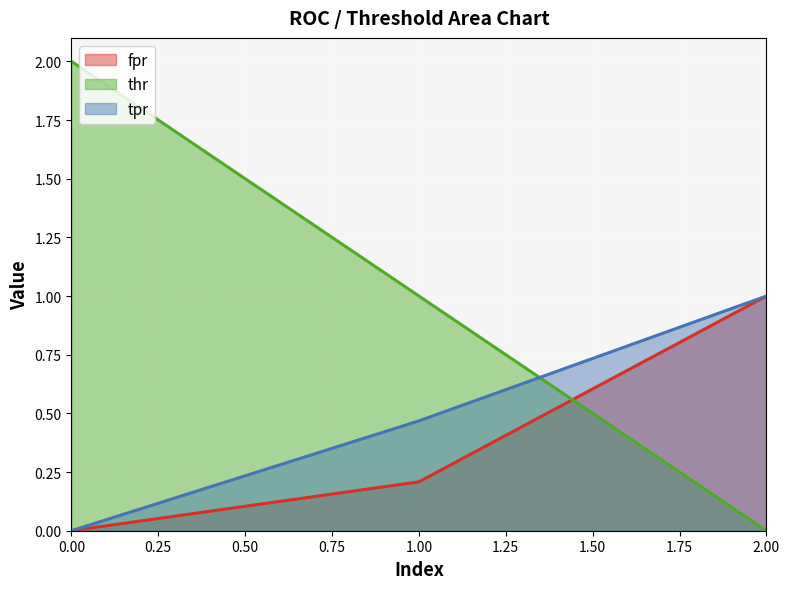

Is it true that thr equals -1.2 at 2.00?

False